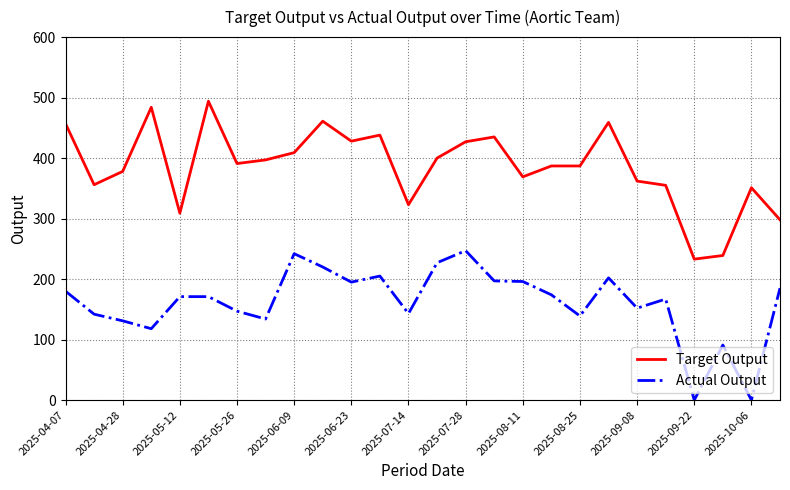

What is the highest value of the Actual Output series?

247